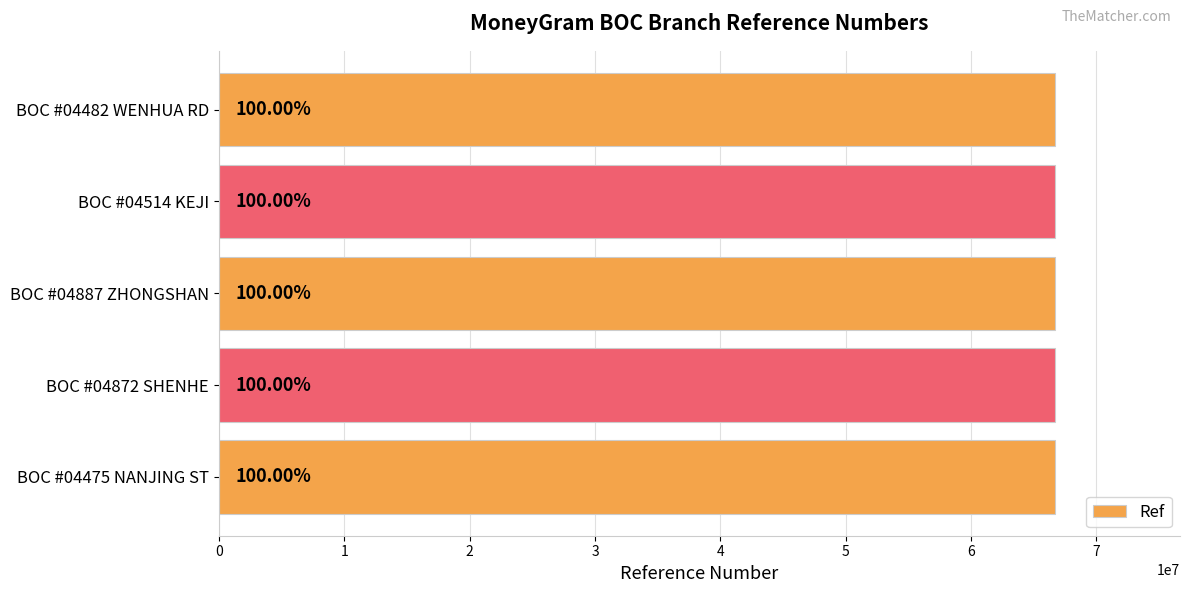

List the labels in order of value, smallest first.

BOC #04475 NANJING ST, BOC #04872 SHENHE, BOC #04482 WENHUA RD, BOC #04514 KEJI, BOC #04887 ZHONGSHAN